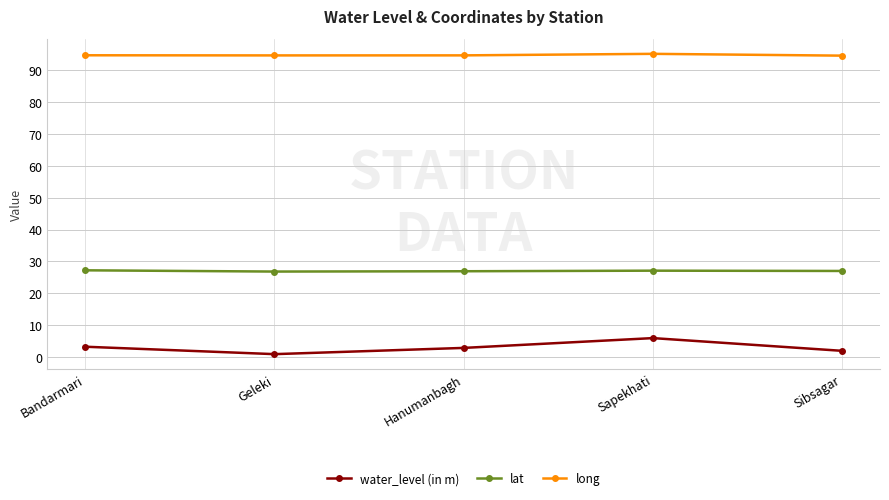

What is the lowest value of the water_level (in m) series?

0.9